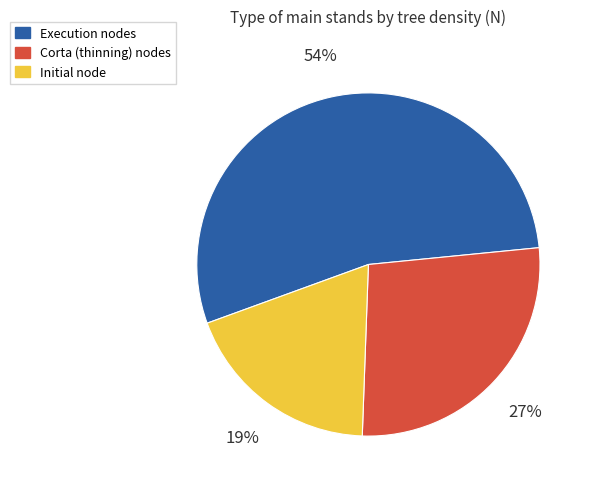

To the nearest percent, what is the average slice percentage?

33%